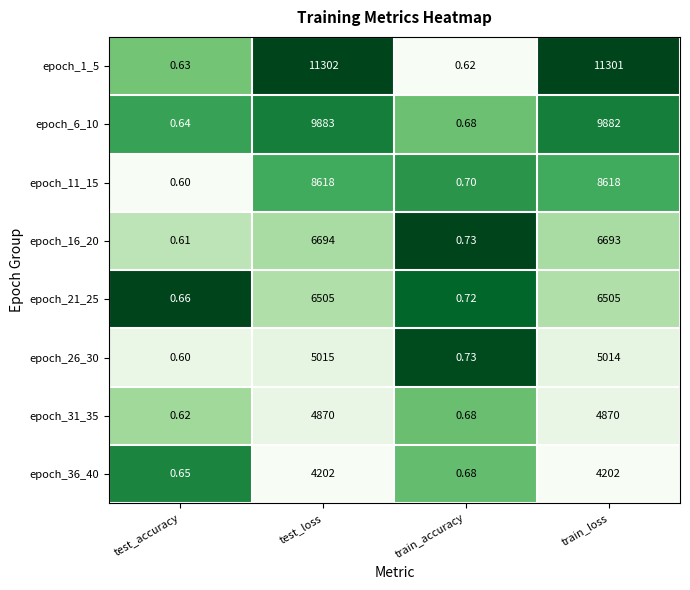

Which category has the highest value in the epoch_1_5 series?

test_loss